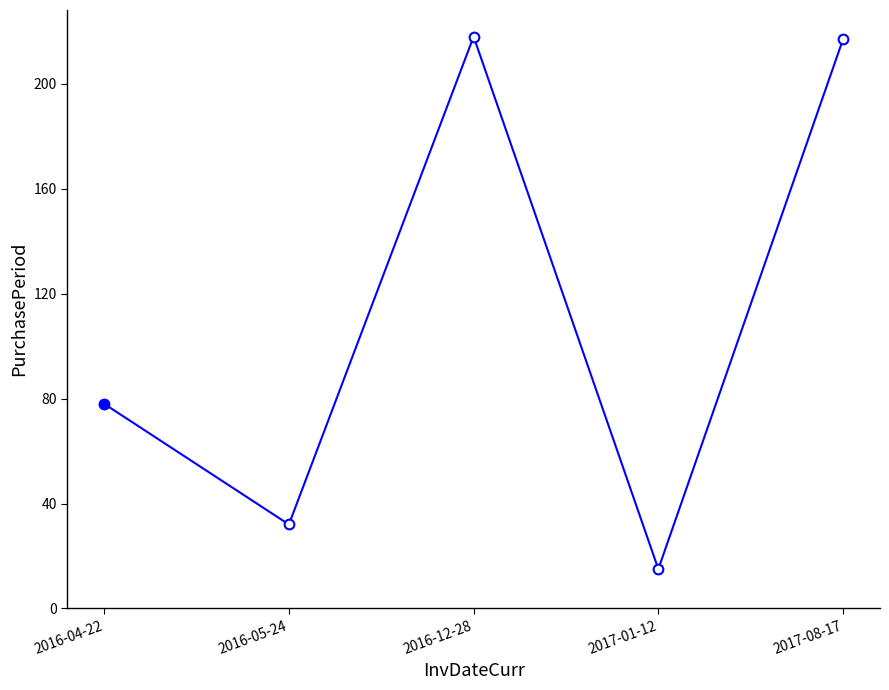

How many points are higher than both their immediate neighbors (excluding endpoints)?

1